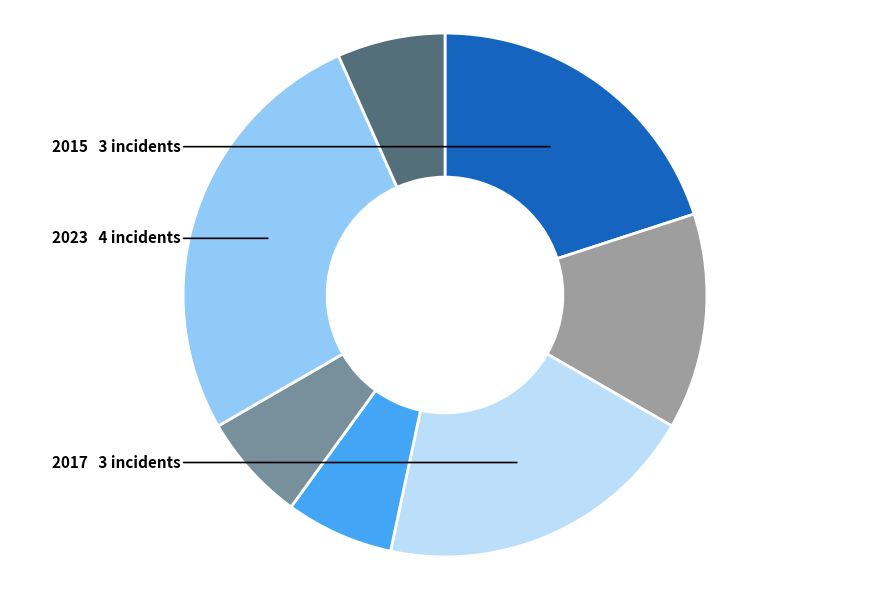

Is there a majority slice in this chart?

No